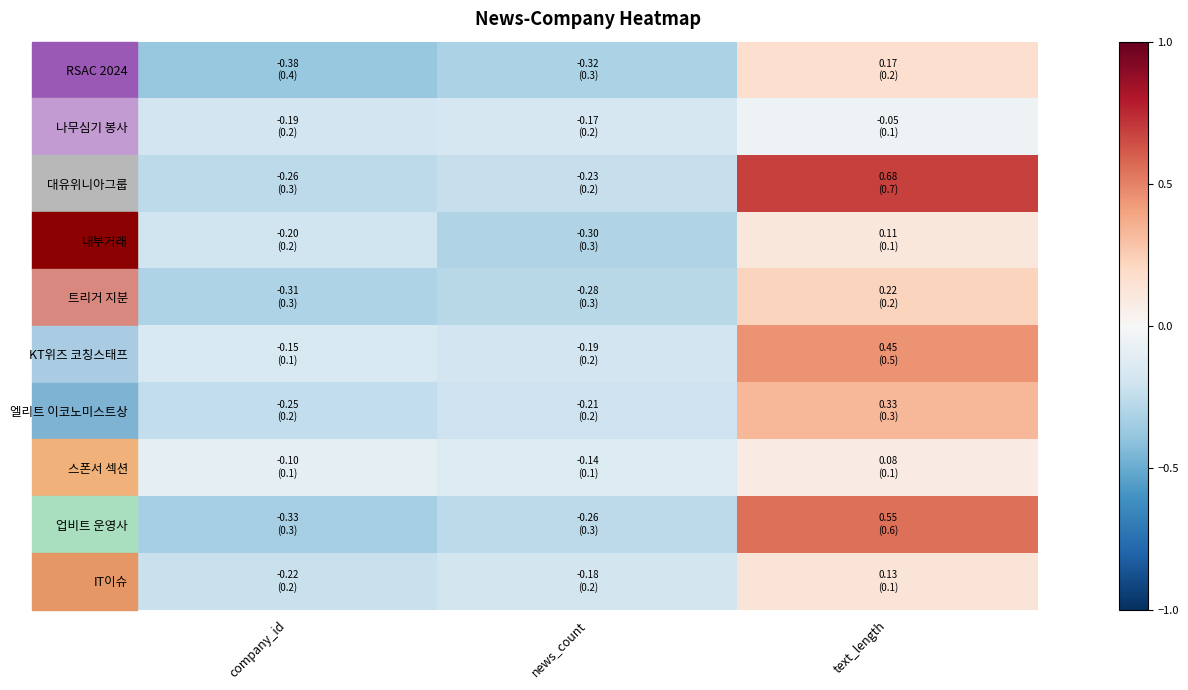

Reading right to left, what are all the values shown in this chart?

RSAC 2024: text_length=0.2	news_count=-0.3	company_id=-0.4
나무심기 봉사: text_length=-0.1	news_count=-0.2	company_id=-0.2
대유위니아그룹: text_length=0.7	news_count=-0.2	company_id=-0.3
내부거래: text_length=0.1	news_count=-0.3	company_id=-0.2
트리거 지분: text_length=0.2	news_count=-0.3	company_id=-0.3
KT위즈 코칭스태프: text_length=0.5	news_count=-0.2	company_id=-0.1
엘리트 이코노미스트상: text_length=0.3	news_count=-0.2	company_id=-0.2
스폰서 섹션: text_length=0.1	news_count=-0.1	company_id=-0.1
업비트 운영사: text_length=0.6	news_count=-0.3	company_id=-0.3
IT이슈: text_length=0.1	news_count=-0.2	company_id=-0.2